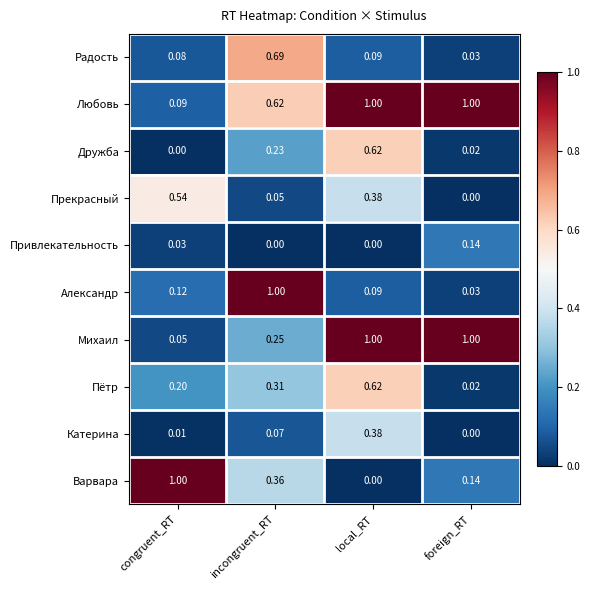

Between congruent_RT and foreign_RT, which series saw the biggest shift?

Михаил